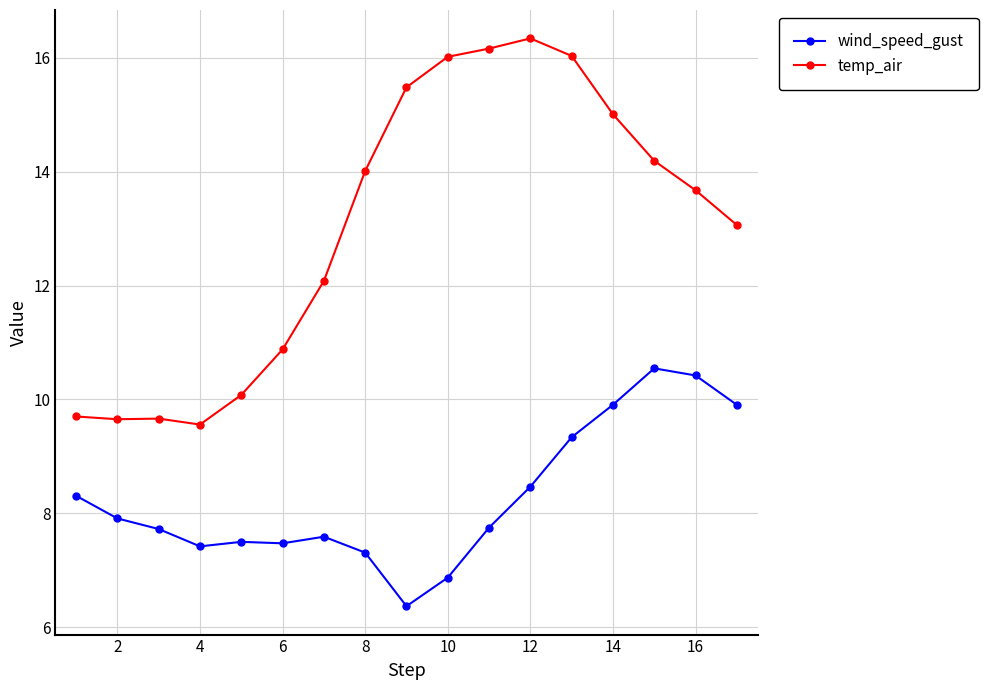

What is the difference between the second highest and minimum values in the temp_air series?

6.6